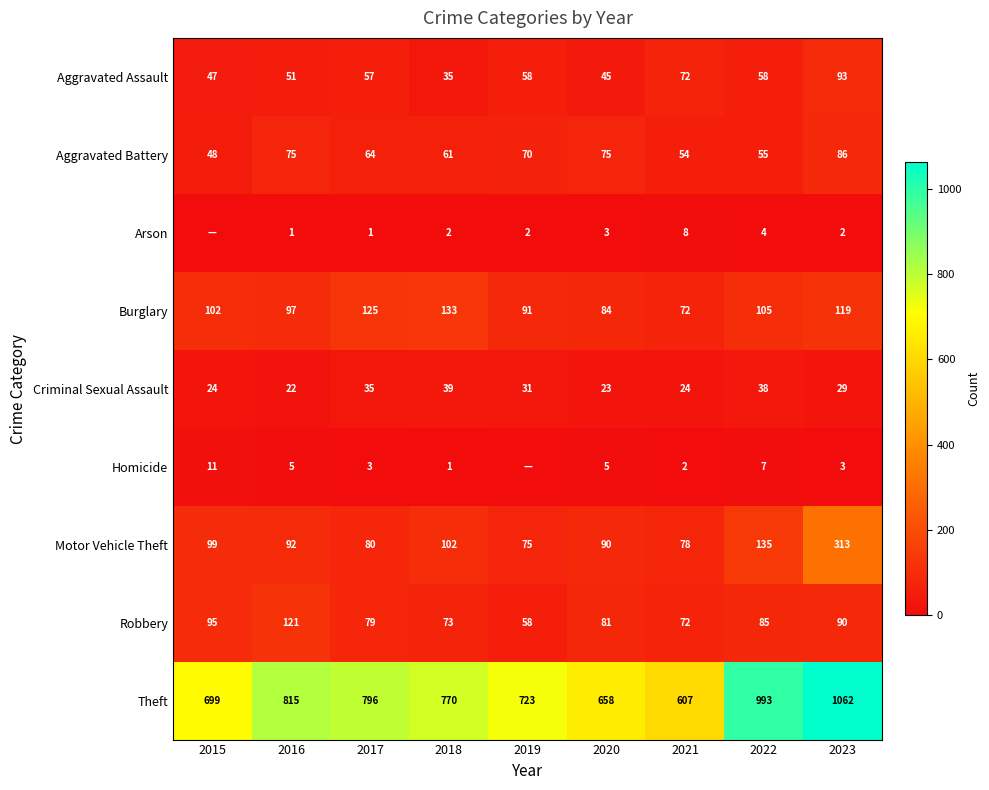

What is the maximum value for Motor Vehicle Theft?

313